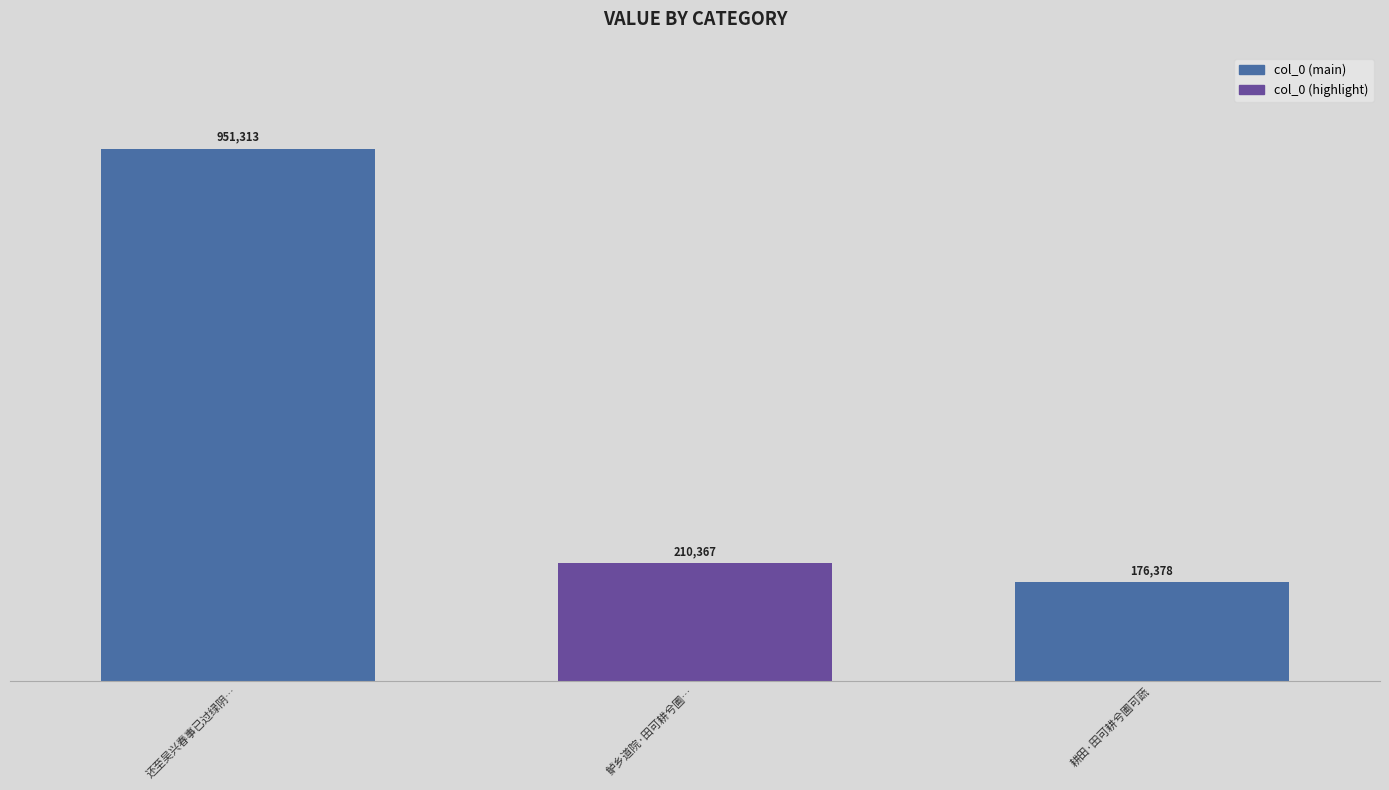

What is the label of the 2nd bar from the left?

鲈乡道院·田可耕兮圃…